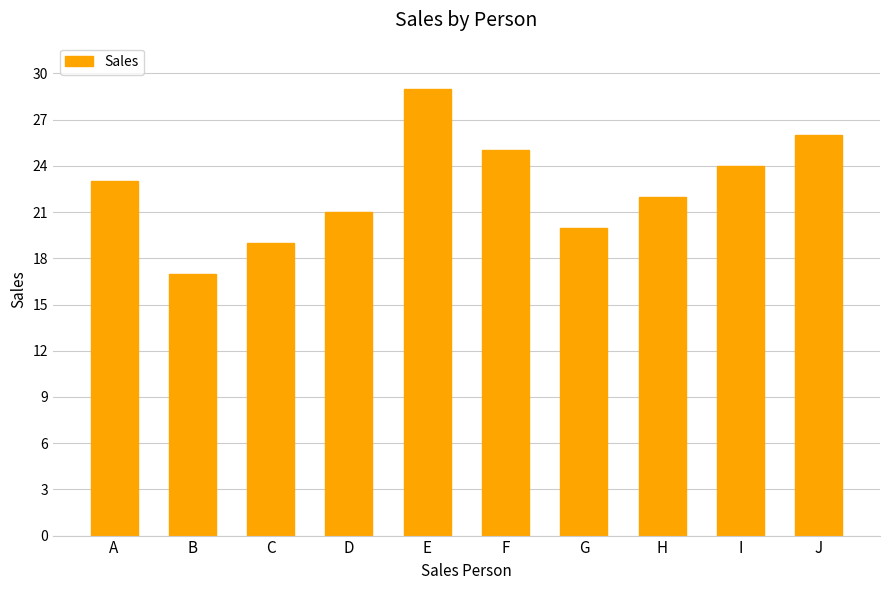

Rank the categories by value from highest to lowest.

E, J, F, I, A, H, D, G, C, B